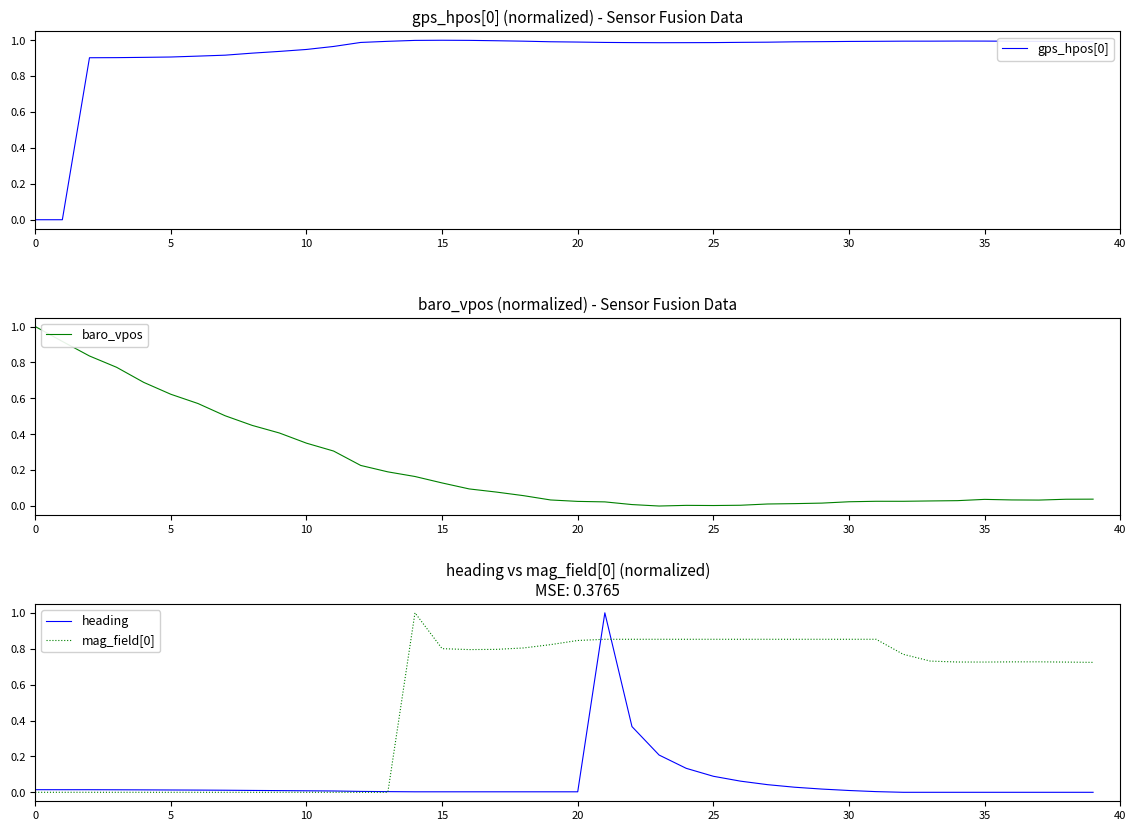

What is the label of the 23rd point from the left?

22